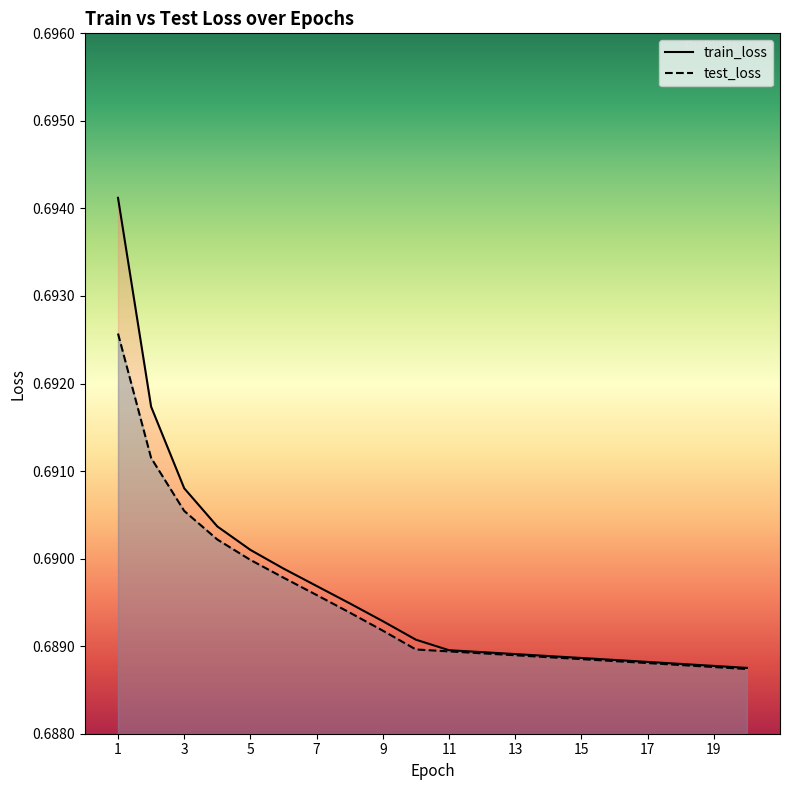

What is the minimum value shown in the chart?

0.7